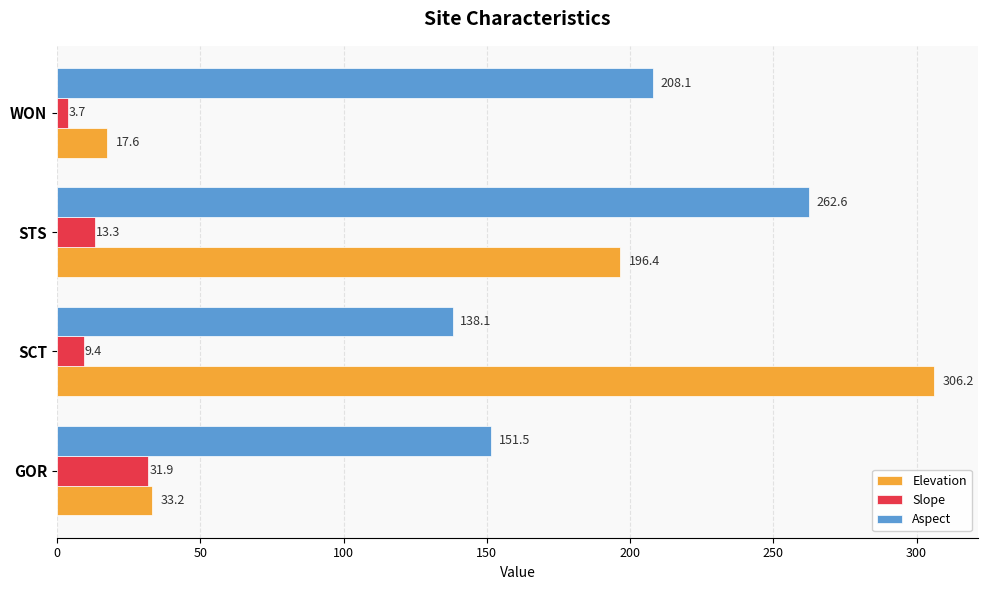

At how many categories does at least one series exceed 99?

4